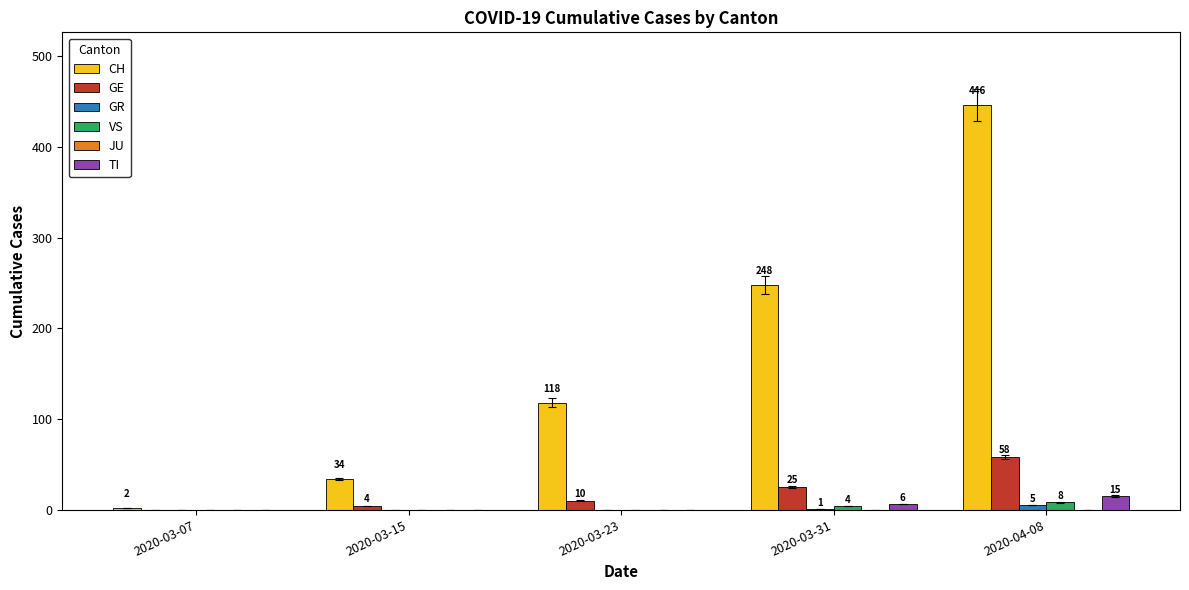

Which series changed the most between 2020-03-07 and 2020-03-23?

CH